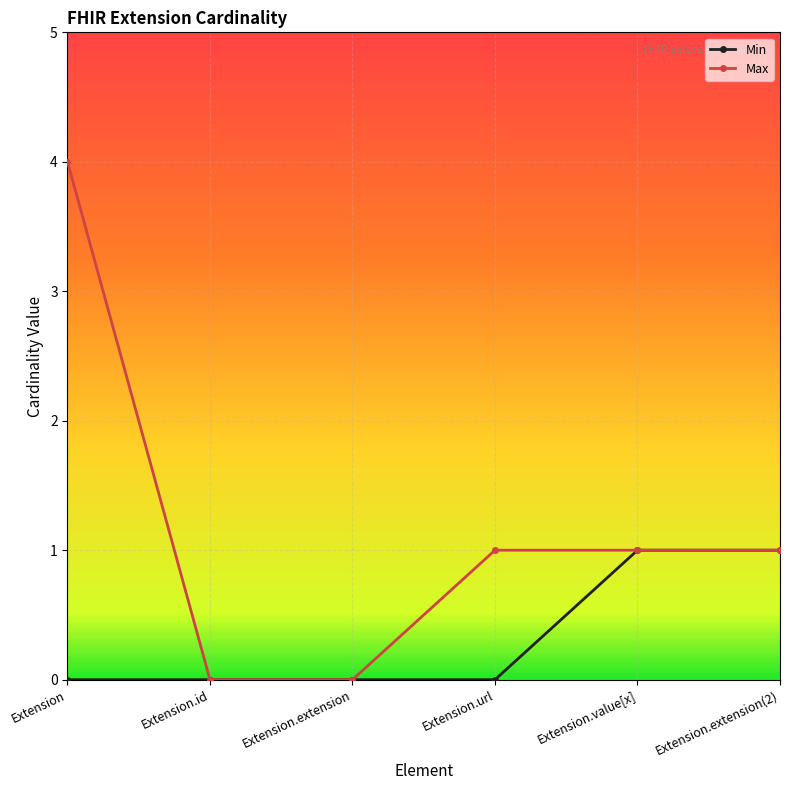

Rank the series by their average value, from lowest to highest.

Min, Max